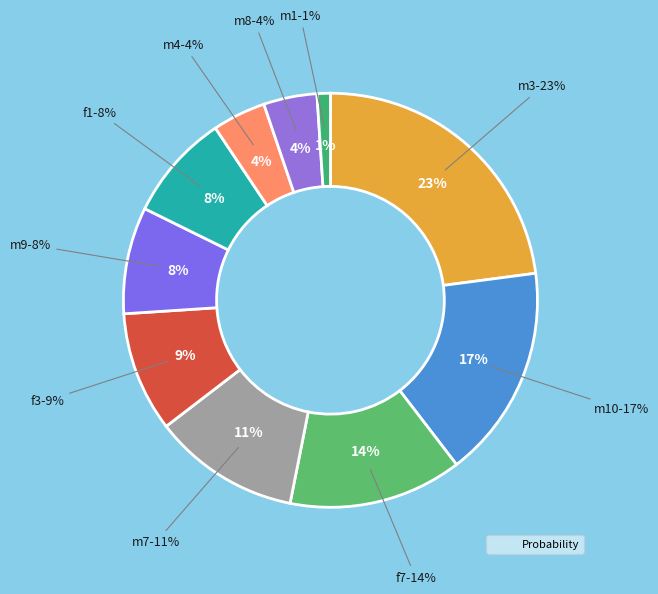

Count the number of slices in the pie.

10